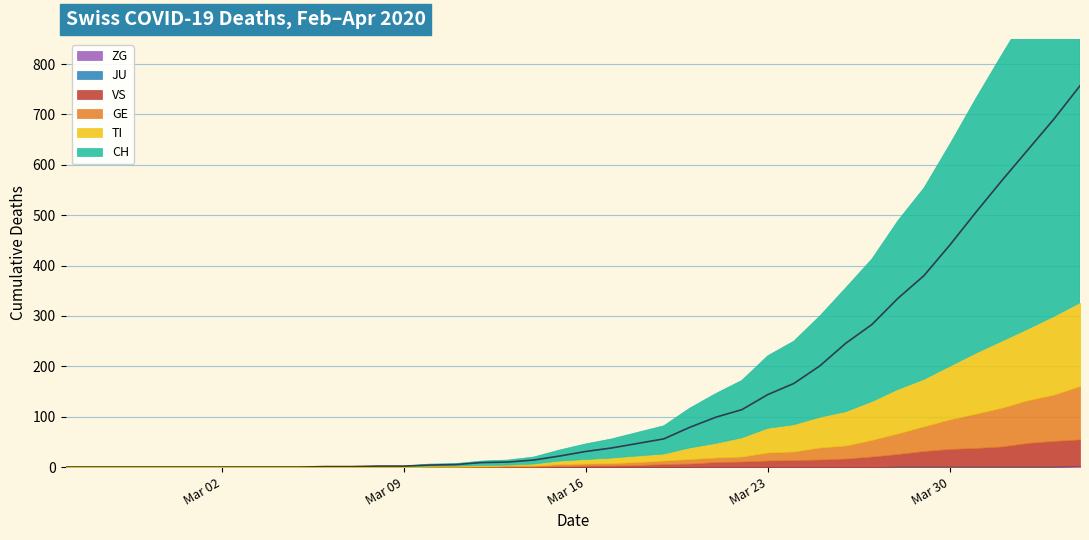

Reading left to right, extract all data points from this chart.

ZG: 2020-02-25=0	2020-02-26=0	2020-02-27=0	2020-02-28=0	2020-02-29=0	2020-03-01=0	2020-03-02=0	2020-03-03=0	2020-03-04=0	2020-03-05=0	2020-03-06=0	2020-03-07=0	2020-03-08=0	2020-03-09=0	2020-03-10=0	2020-03-11=0	2020-03-12=0	2020-03-13=0	2020-03-14=0	2020-03-15=0	2020-03-16=0	2020-03-17=0	2020-03-18=0	2020-03-19=0	2020-03-20=0	2020-03-21=0	2020-03-22=0	2020-03-23=0	2020-03-24=0	2020-03-25=0	2020-03-26=0	2020-03-27=0	2020-03-28=1	2020-03-29=1	2020-03-30=1	2020-03-31=1	2020-04-01=1	2020-04-02=1	2020-04-03=1	2020-04-04=2
JU: 2020-02-25=0	2020-02-26=0	2020-02-27=0	2020-02-28=0	2020-02-29=0	2020-03-01=0	2020-03-02=0	2020-03-03=0	2020-03-04=0	2020-03-05=0	2020-03-06=0	2020-03-07=0	2020-03-08=0	2020-03-09=0	2020-03-10=0	2020-03-11=0	2020-03-12=0	2020-03-13=0	2020-03-14=0	2020-03-15=0	2020-03-16=0	2020-03-17=0	2020-03-18=0	2020-03-19=0	2020-03-20=0	2020-03-21=0	2020-03-22=0	2020-03-23=0	2020-03-24=0	2020-03-25=0	2020-03-26=0	2020-03-27=0	2020-03-28=0	2020-03-29=0	2020-03-30=0	2020-03-31=0	2020-04-01=0	2020-04-02=0	2020-04-03=0	2020-04-04=0
VS: 2020-02-25=0	2020-02-26=0	2020-02-27=0	2020-02-28=0	2020-02-29=0	2020-03-01=0	2020-03-02=0	2020-03-03=0	2020-03-04=0	2020-03-05=0	2020-03-06=0	2020-03-07=0	2020-03-08=0	2020-03-09=0	2020-03-10=0	2020-03-11=0	2020-03-12=0	2020-03-13=1	2020-03-14=1	2020-03-15=2	2020-03-16=3	2020-03-17=3	2020-03-18=4	2020-03-19=6	2020-03-20=7	2020-03-21=10	2020-03-22=11	2020-03-23=13	2020-03-24=14	2020-03-25=15	2020-03-26=17	2020-03-27=21	2020-03-28=25	2020-03-29=31	2020-03-30=35	2020-03-31=37	2020-04-01=40	2020-04-02=47	2020-04-03=51	2020-04-04=53
GE: 2020-02-25=0	2020-02-26=0	2020-02-27=0	2020-02-28=0	2020-02-29=0	2020-03-01=0	2020-03-02=0	2020-03-03=0	2020-03-04=0	2020-03-05=0	2020-03-06=0	2020-03-07=0	2020-03-08=0	2020-03-09=0	2020-03-10=1	2020-03-11=1	2020-03-12=2	2020-03-13=2	2020-03-14=2	2020-03-15=4	2020-03-16=4	2020-03-17=5	2020-03-18=6	2020-03-19=7	2020-03-20=9	2020-03-21=9	2020-03-22=10	2020-03-23=16	2020-03-24=17	2020-03-25=24	2020-03-26=26	2020-03-27=33	2020-03-28=41	2020-03-29=49	2020-03-30=59	2020-03-31=68	2020-04-01=77	2020-04-02=85	2020-04-03=92	2020-04-04=106
TI: 2020-02-25=0	2020-02-26=0	2020-02-27=0	2020-02-28=0	2020-02-29=0	2020-03-01=0	2020-03-02=0	2020-03-03=0	2020-03-04=0	2020-03-05=0	2020-03-06=0	2020-03-07=0	2020-03-08=0	2020-03-09=0	2020-03-10=1	2020-03-11=1	2020-03-12=1	2020-03-13=1	2020-03-14=3	2020-03-15=6	2020-03-16=8	2020-03-17=10	2020-03-18=12	2020-03-19=13	2020-03-20=22	2020-03-21=28	2020-03-22=37	2020-03-23=48	2020-03-24=53	2020-03-25=60	2020-03-26=67	2020-03-27=76	2020-03-28=87	2020-03-29=93	2020-03-30=105	2020-03-31=120	2020-04-01=132	2020-04-02=141	2020-04-03=155	2020-04-04=165
CH: 2020-02-25=0	2020-02-26=0	2020-02-27=0	2020-02-28=0	2020-02-29=0	2020-03-01=0	2020-03-02=0	2020-03-03=0	2020-03-04=0	2020-03-05=0	2020-03-06=1	2020-03-07=1	2020-03-08=2	2020-03-09=2	2020-03-10=4	2020-03-11=5	2020-03-12=9	2020-03-13=10	2020-03-14=14	2020-03-15=22	2020-03-16=31	2020-03-17=38	2020-03-18=47	2020-03-19=56	2020-03-20=79	2020-03-21=99	2020-03-22=114	2020-03-23=144	2020-03-24=166	2020-03-25=201	2020-03-26=246	2020-03-27=283	2020-03-28=335	2020-03-29=380	2020-03-30=441	2020-03-31=506	2020-04-01=569	2020-04-02=630	2020-04-03=691	2020-04-04=757